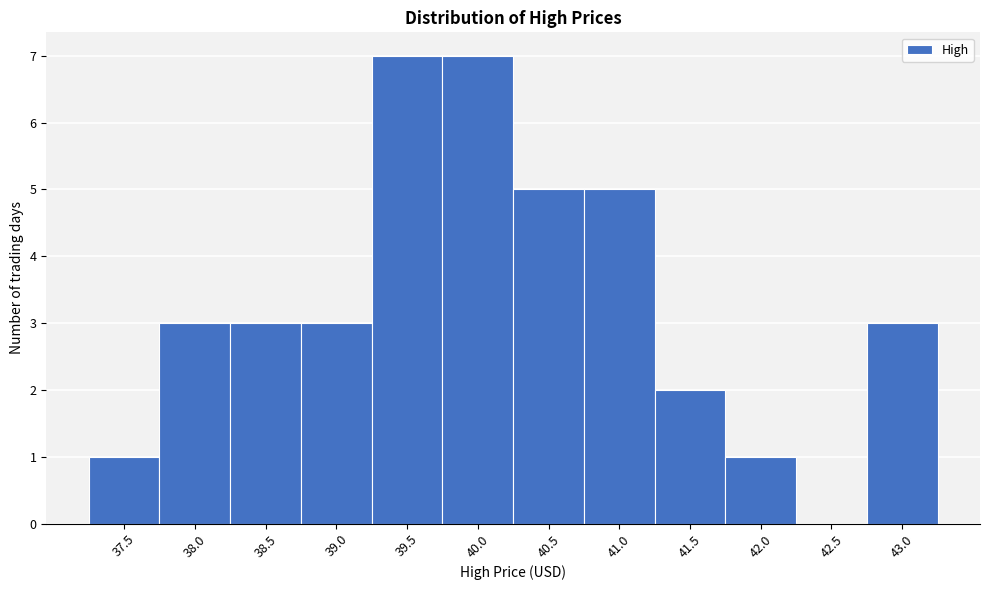

Reading right to left, what are all the values shown in this chart?

43.0=3	42.5=0	42.0=1	41.5=2	41.0=5	40.5=5	40.0=7	39.5=7	39.0=3	38.5=3	38.0=3	37.5=1